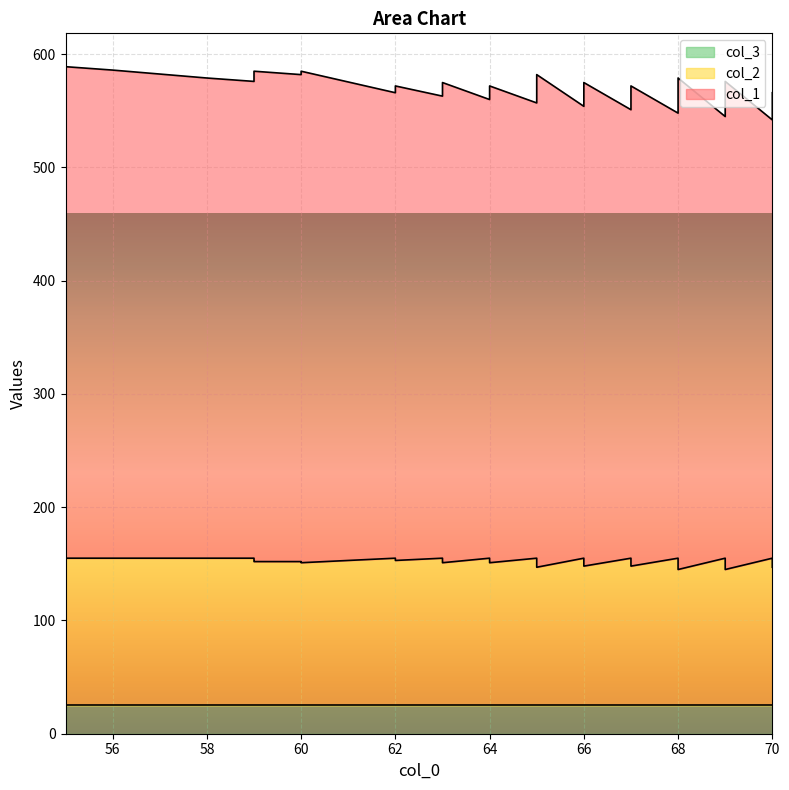

What is the spread (max minus min) of values at 69?

365